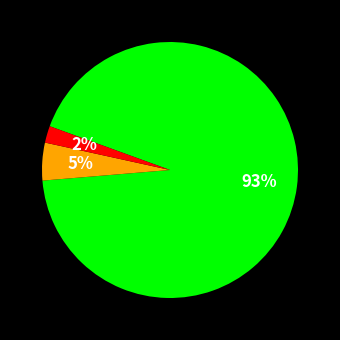

To the nearest percent, what is the average slice percentage?

33%